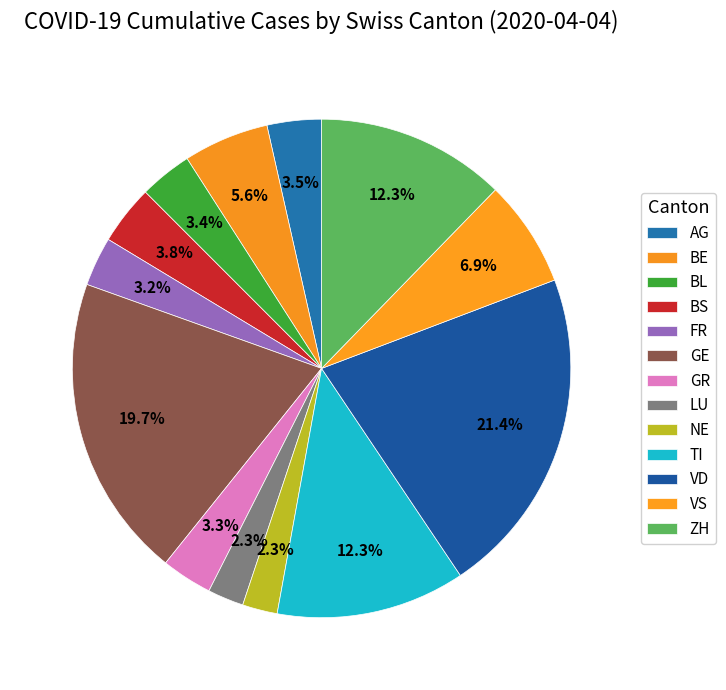

How many segments does this pie chart have?

13